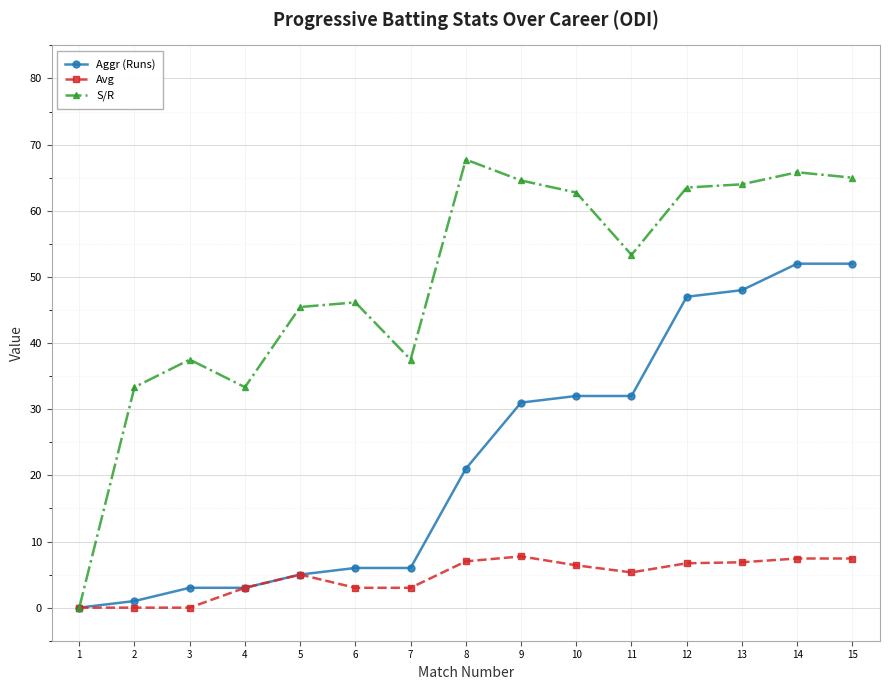

Is the value of Avg at 13 greater than the value of Aggr (Runs) at 10?

No